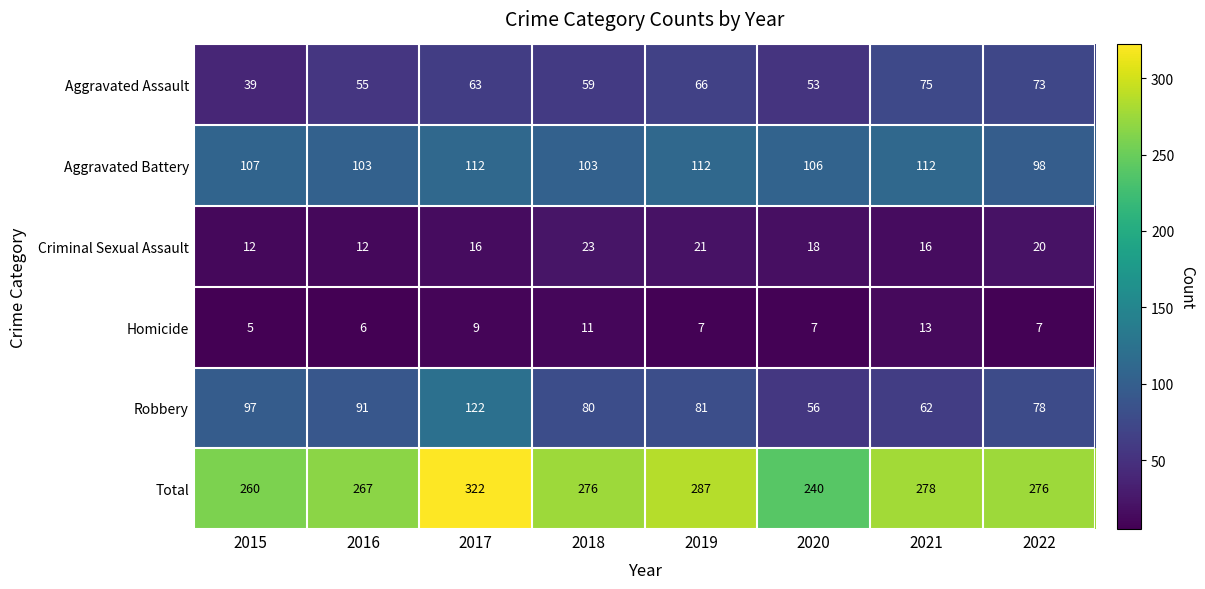

Between 2015 and 2016, which series saw the biggest shift?

Aggravated Assault